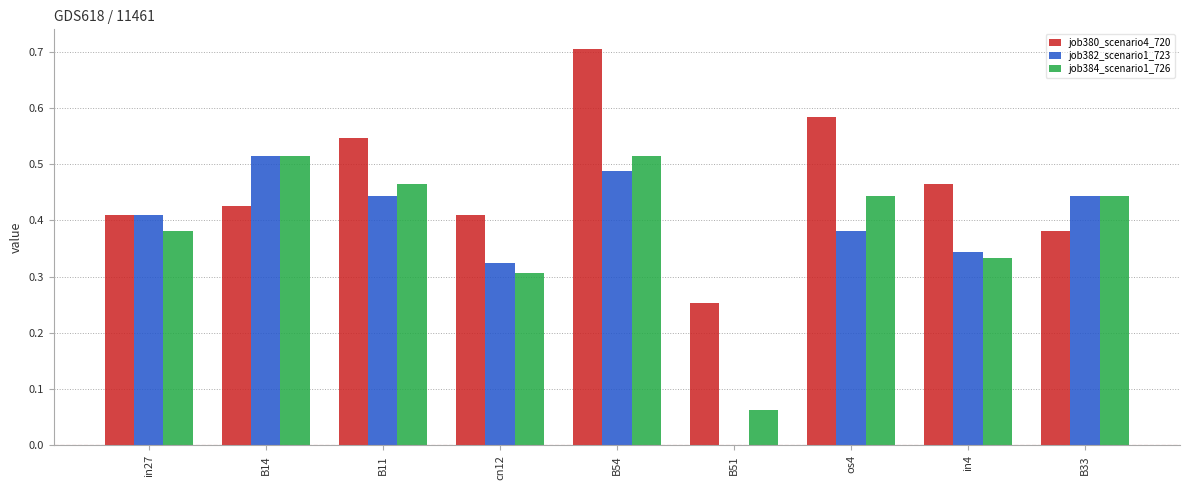

At which category is the sum across all series the highest?

B54